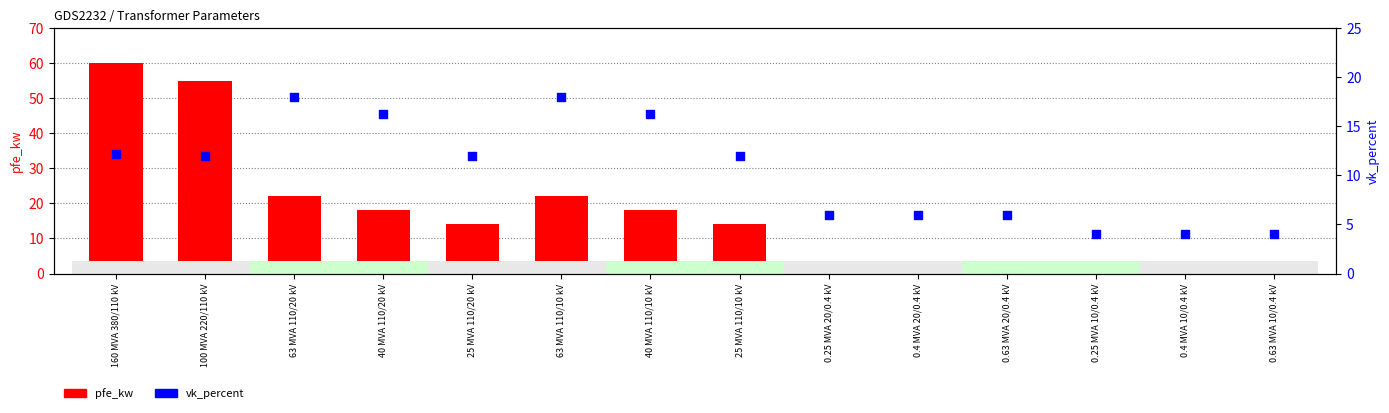

What are all the series names shown in the legend?

pfe_kw, vk_percent